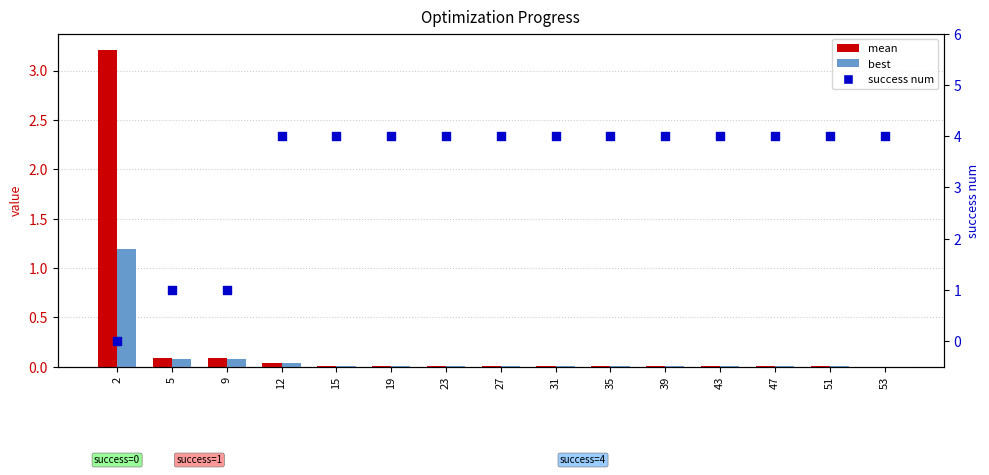

At how many categories does at least one series exceed 0?

15